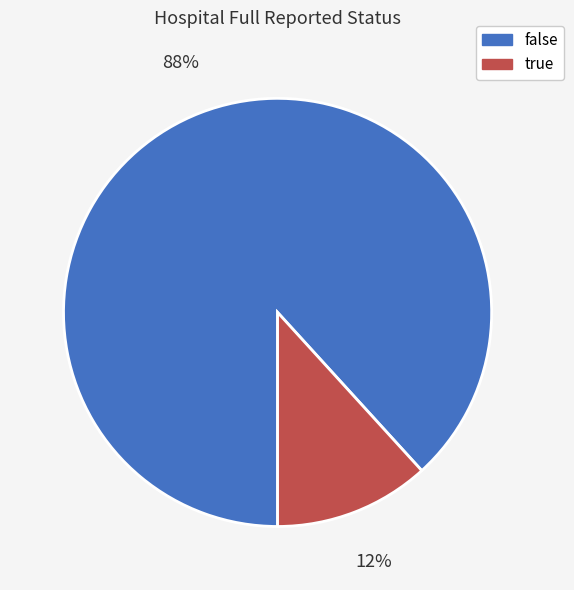

Is it true that false is 88% of the pie?

True